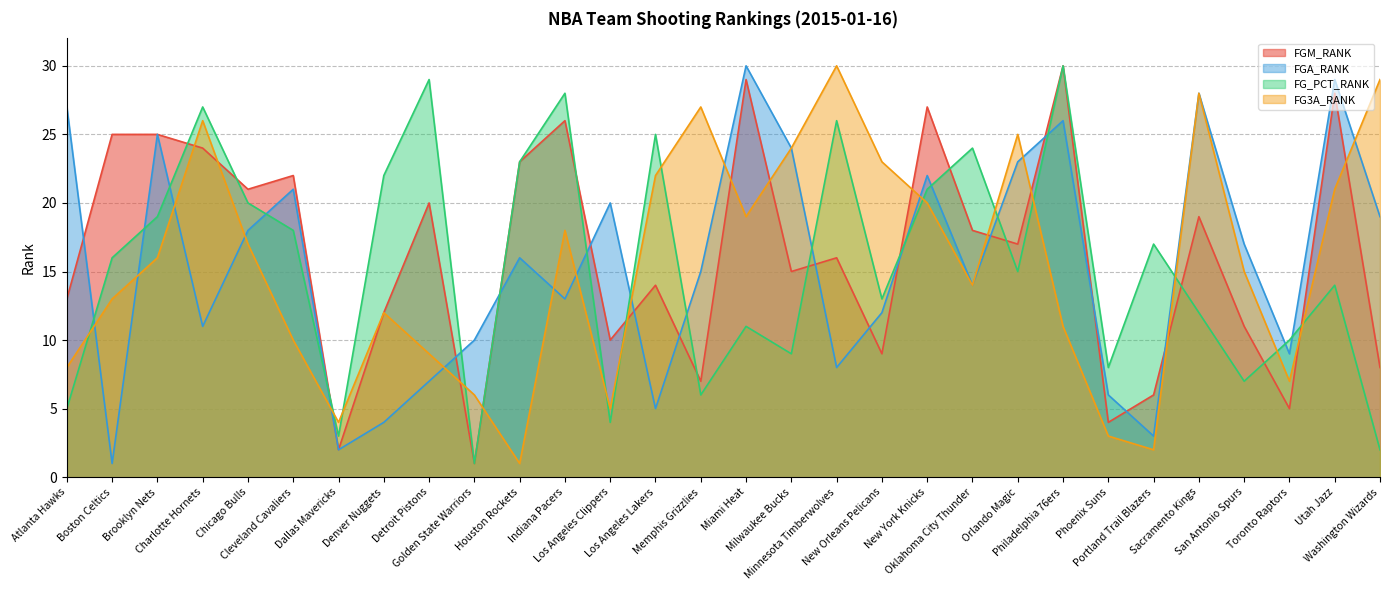

What is the spread (max minus min) of values at Los Angeles Clippers?

16